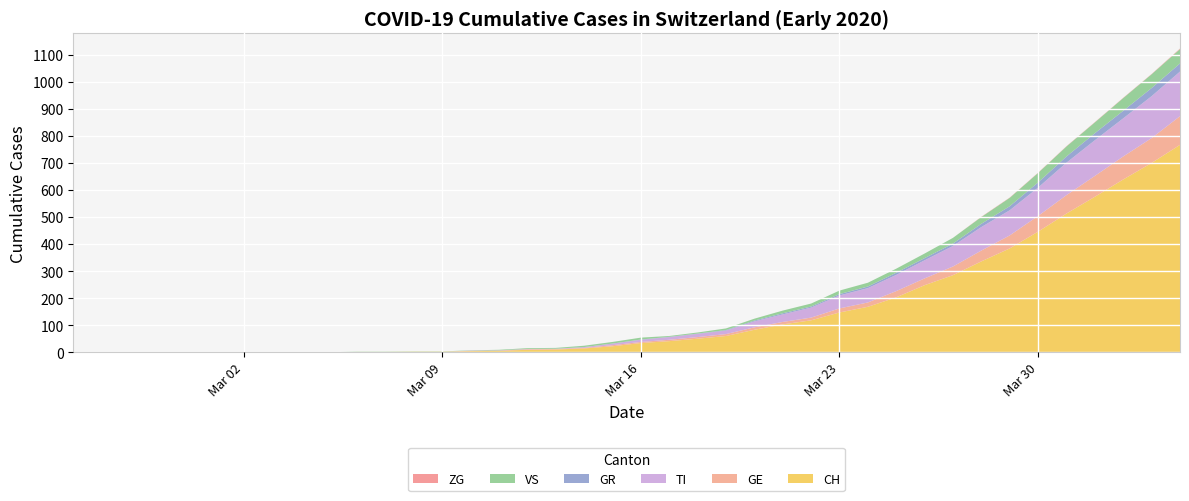

Reading left to right, extract all data points from this chart.

CH: 2020-02-25=0	2020-02-26=0	2020-02-27=0	2020-02-28=0	2020-02-29=0	2020-03-01=0	2020-03-02=0	2020-03-03=0	2020-03-04=0	2020-03-05=0	2020-03-06=1	2020-03-07=1	2020-03-08=2	2020-03-09=2	2020-03-10=4	2020-03-11=5	2020-03-12=9	2020-03-13=10	2020-03-14=14	2020-03-15=22	2020-03-16=34	2020-03-17=41	2020-03-18=50	2020-03-19=60	2020-03-20=83	2020-03-21=103	2020-03-22=118	2020-03-23=147	2020-03-24=168	2020-03-25=203	2020-03-26=248	2020-03-27=285	2020-03-28=336	2020-03-29=384	2020-03-30=446	2020-03-31=513	2020-04-01=575	2020-04-02=639	2020-04-03=700	2020-04-04=767
GE: 2020-02-25=0	2020-02-26=0	2020-02-27=0	2020-02-28=0	2020-02-29=0	2020-03-01=0	2020-03-02=0	2020-03-03=0	2020-03-04=0	2020-03-05=0	2020-03-06=0	2020-03-07=0	2020-03-08=0	2020-03-09=0	2020-03-10=1	2020-03-11=1	2020-03-12=2	2020-03-13=2	2020-03-14=2	2020-03-15=4	2020-03-16=4	2020-03-17=5	2020-03-18=6	2020-03-19=7	2020-03-20=9	2020-03-21=9	2020-03-22=10	2020-03-23=15	2020-03-24=16	2020-03-25=23	2020-03-26=25	2020-03-27=32	2020-03-28=40	2020-03-29=48	2020-03-30=58	2020-03-31=68	2020-04-01=77	2020-04-02=85	2020-04-03=92	2020-04-04=106
TI: 2020-02-25=0	2020-02-26=0	2020-02-27=0	2020-02-28=0	2020-02-29=0	2020-03-01=0	2020-03-02=0	2020-03-03=0	2020-03-04=0	2020-03-05=0	2020-03-06=0	2020-03-07=0	2020-03-08=0	2020-03-09=0	2020-03-10=1	2020-03-11=1	2020-03-12=1	2020-03-13=1	2020-03-14=3	2020-03-15=6	2020-03-16=8	2020-03-17=10	2020-03-18=12	2020-03-19=13	2020-03-20=22	2020-03-21=28	2020-03-22=37	2020-03-23=48	2020-03-24=53	2020-03-25=60	2020-03-26=67	2020-03-27=76	2020-03-28=87	2020-03-29=93	2020-03-30=105	2020-03-31=120	2020-04-01=132	2020-04-02=141	2020-04-03=155	2020-04-04=165
GR: 2020-02-25=0	2020-02-26=0	2020-02-27=0	2020-02-28=0	2020-02-29=0	2020-03-01=0	2020-03-02=0	2020-03-03=0	2020-03-04=0	2020-03-05=0	2020-03-06=0	2020-03-07=0	2020-03-08=0	2020-03-09=0	2020-03-10=0	2020-03-11=0	2020-03-12=0	2020-03-13=0	2020-03-14=0	2020-03-15=0	2020-03-16=1	2020-03-17=1	2020-03-18=1	2020-03-19=2	2020-03-20=3	2020-03-21=4	2020-03-22=4	2020-03-23=5	2020-03-24=6	2020-03-25=8	2020-03-26=8	2020-03-27=9	2020-03-28=12	2020-03-29=15	2020-03-30=19	2020-03-31=23	2020-04-01=26	2020-04-02=28	2020-04-03=30	2020-04-04=30
VS: 2020-02-25=0	2020-02-26=0	2020-02-27=0	2020-02-28=0	2020-02-29=0	2020-03-01=0	2020-03-02=0	2020-03-03=0	2020-03-04=0	2020-03-05=0	2020-03-06=1	2020-03-07=1	2020-03-08=1	2020-03-09=1	2020-03-10=1	2020-03-11=2	2020-03-12=3	2020-03-13=3	2020-03-14=5	2020-03-15=6	2020-03-16=7	2020-03-17=3	2020-03-18=4	2020-03-19=6	2020-03-20=7	2020-03-21=10	2020-03-22=11	2020-03-23=13	2020-03-24=14	2020-03-25=15	2020-03-26=17	2020-03-27=21	2020-03-28=25	2020-03-29=31	2020-03-30=35	2020-03-31=37	2020-04-01=40	2020-04-02=47	2020-04-03=51	2020-04-04=53
ZG: 2020-02-25=0	2020-02-26=0	2020-02-27=0	2020-02-28=0	2020-02-29=0	2020-03-01=0	2020-03-02=0	2020-03-03=0	2020-03-04=0	2020-03-05=0	2020-03-06=0	2020-03-07=0	2020-03-08=0	2020-03-09=0	2020-03-10=0	2020-03-11=0	2020-03-12=0	2020-03-13=0	2020-03-14=0	2020-03-15=0	2020-03-16=0	2020-03-17=0	2020-03-18=0	2020-03-19=0	2020-03-20=0	2020-03-21=0	2020-03-22=0	2020-03-23=0	2020-03-24=0	2020-03-25=0	2020-03-26=0	2020-03-27=0	2020-03-28=1	2020-03-29=1	2020-03-30=1	2020-03-31=1	2020-04-01=1	2020-04-02=1	2020-04-03=1	2020-04-04=2